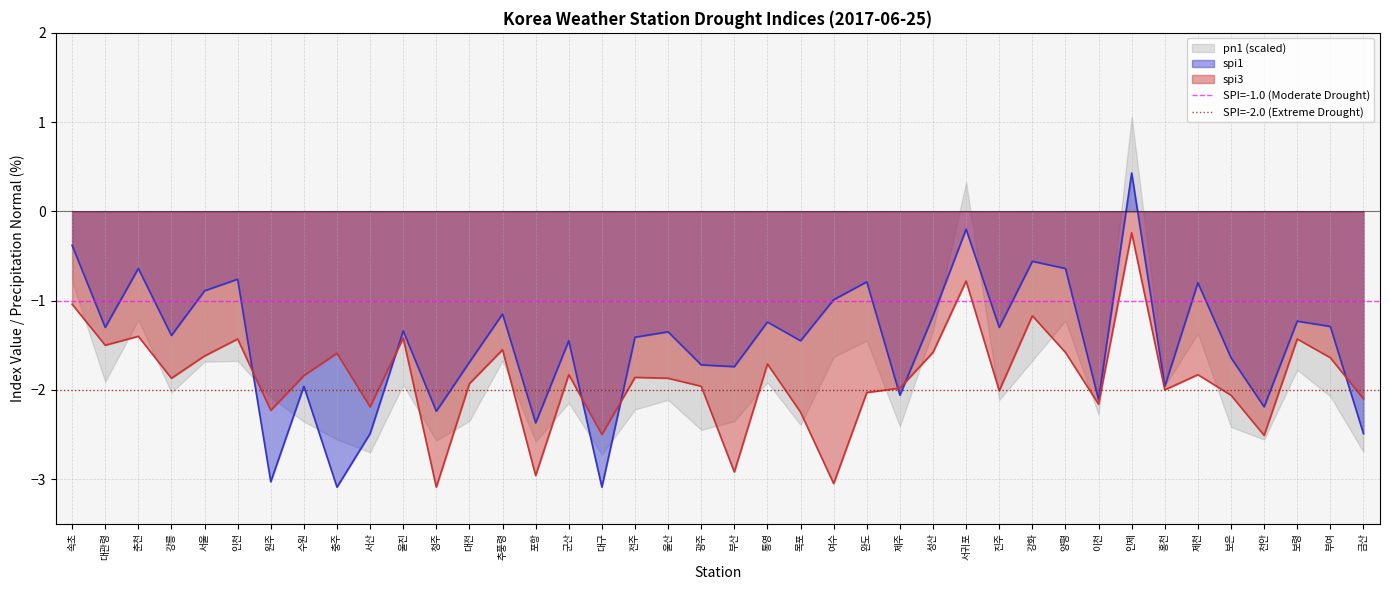

What is the lowest value of the spi1 series?

-3.1